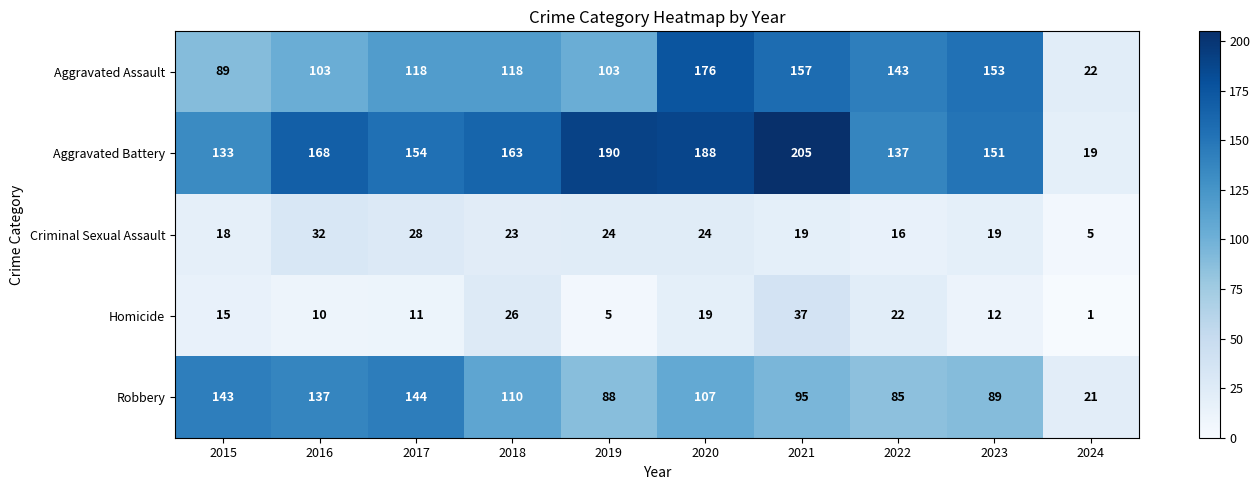

True or false: Homicide has a value of 5 at 2019.

True